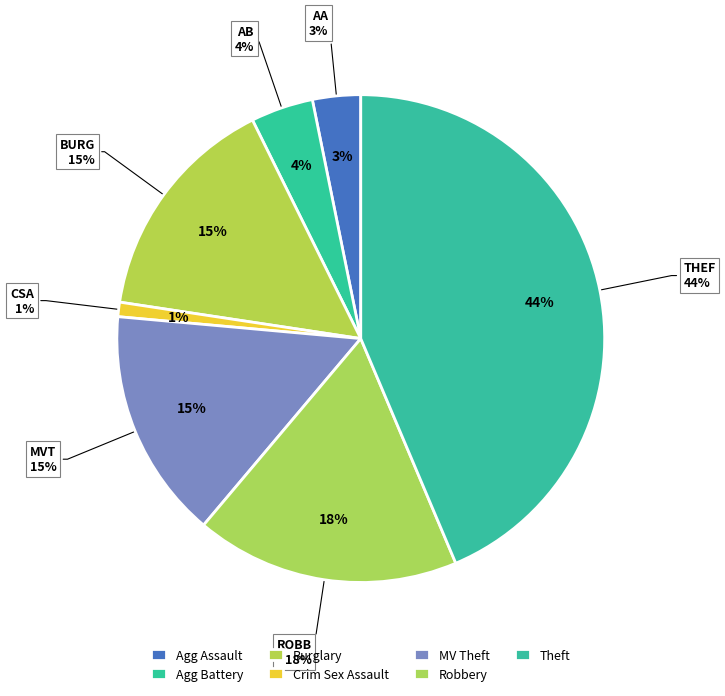

Between Aggravated Assault and Criminal Sexual Assault, which is larger?

Aggravated Assault